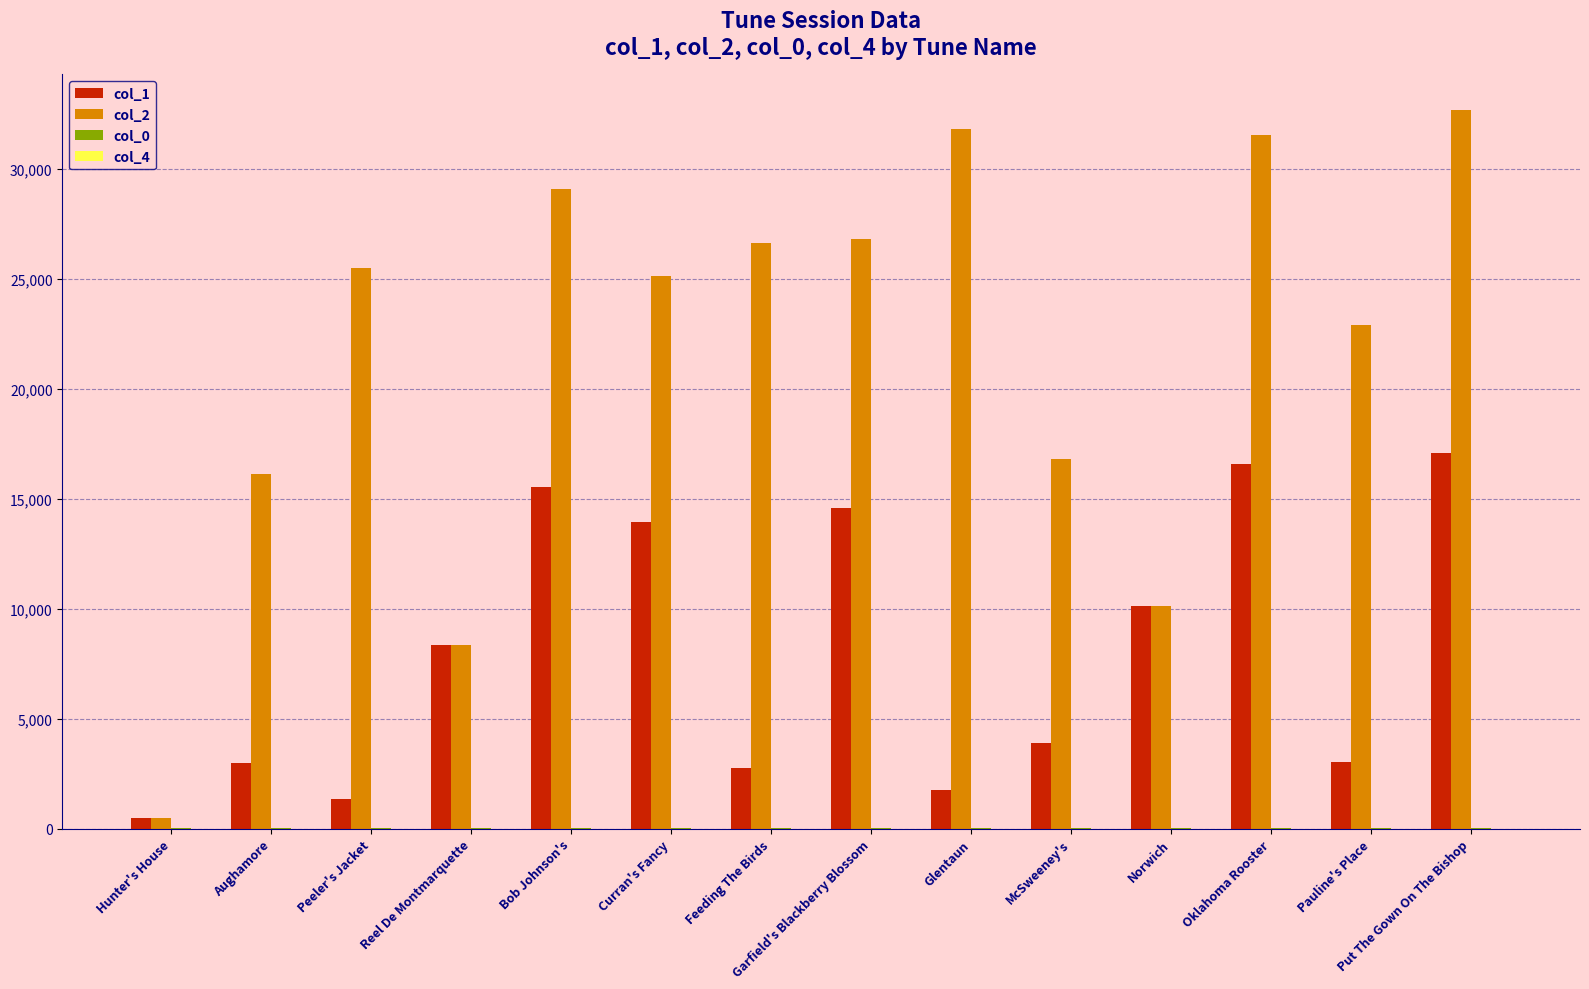

Which category has the highest value across all series?

Put The Gown On The Bishop